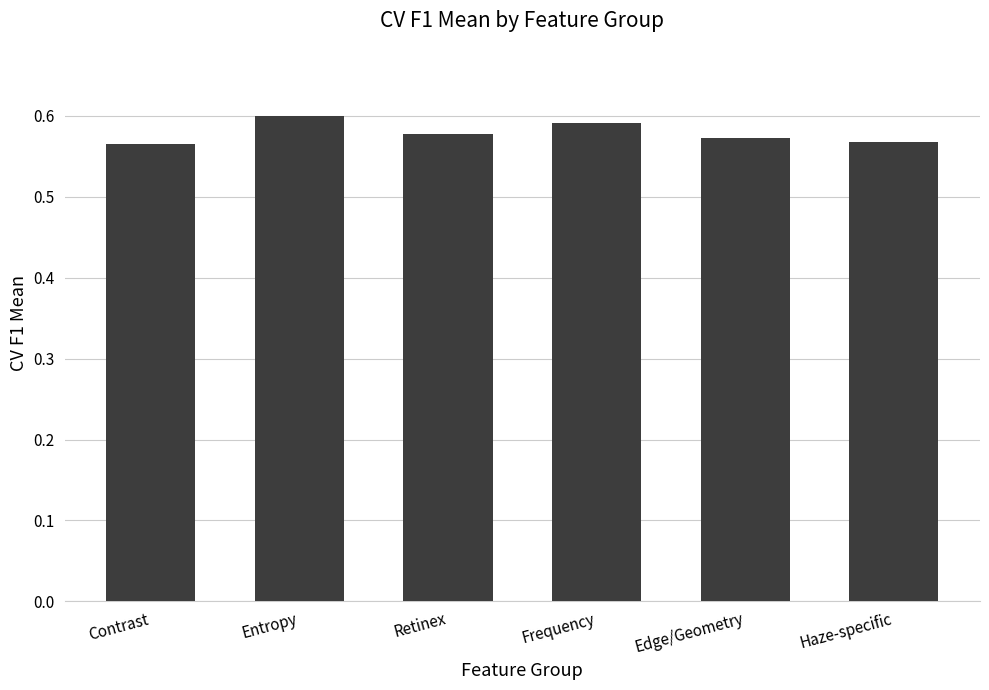

Which has a higher value, Edge/Geometry or Entropy?

Entropy